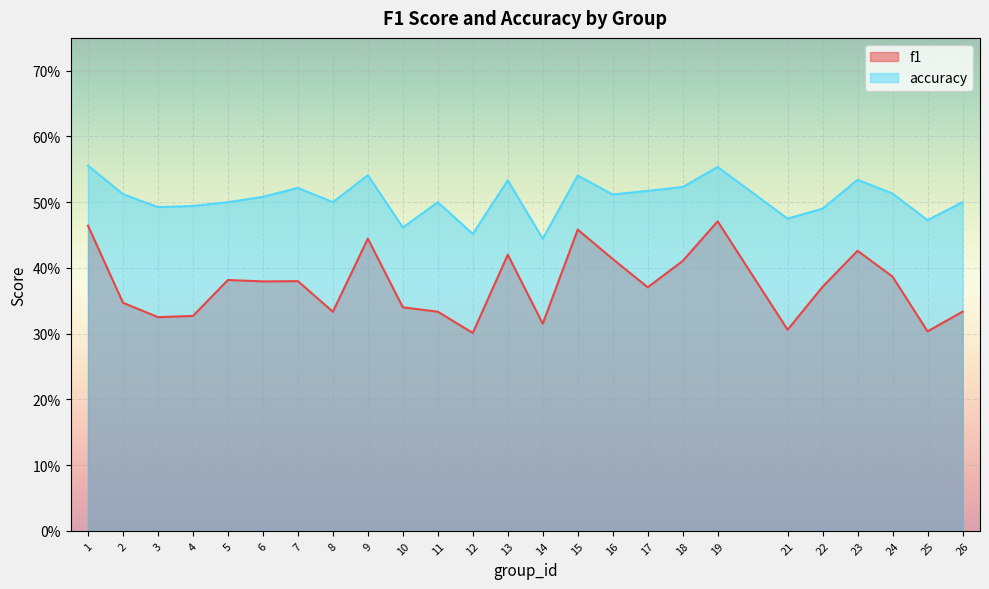

Rank the series at 7 from lowest to highest value.

f1, accuracy